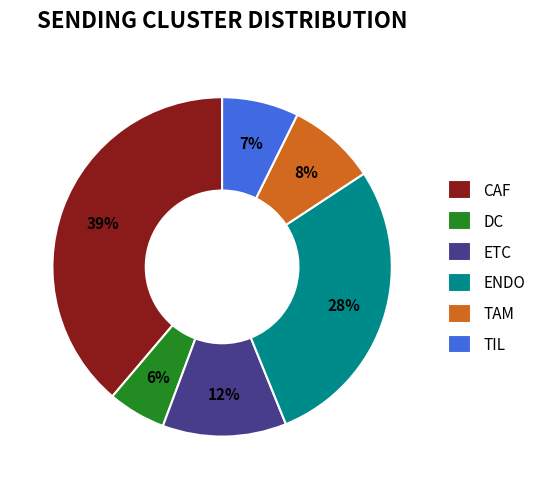

Is ETC the majority of the pie?

No